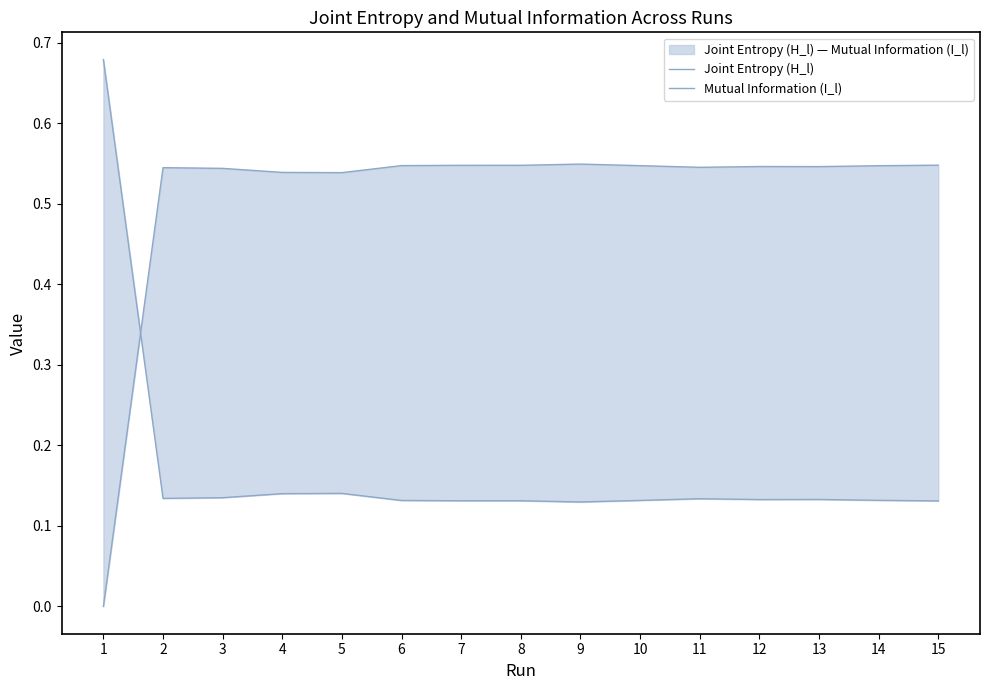

At which label does Joint Entropy (H_l) reach its peak?

9